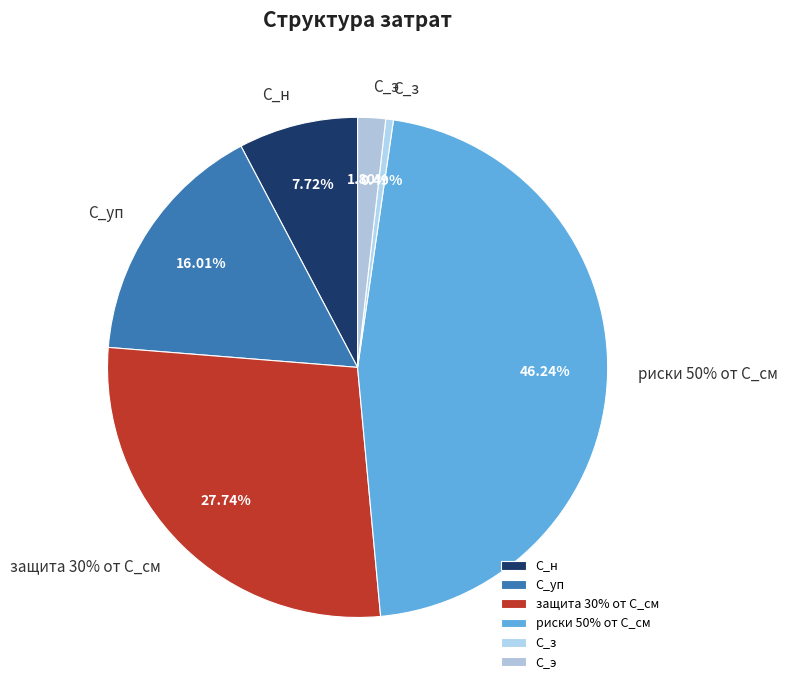

Rank the categories by value from lowest to highest.

С_з, С_э, С_н, С_уп, защита 30% от С_см, риски 50% от С_см